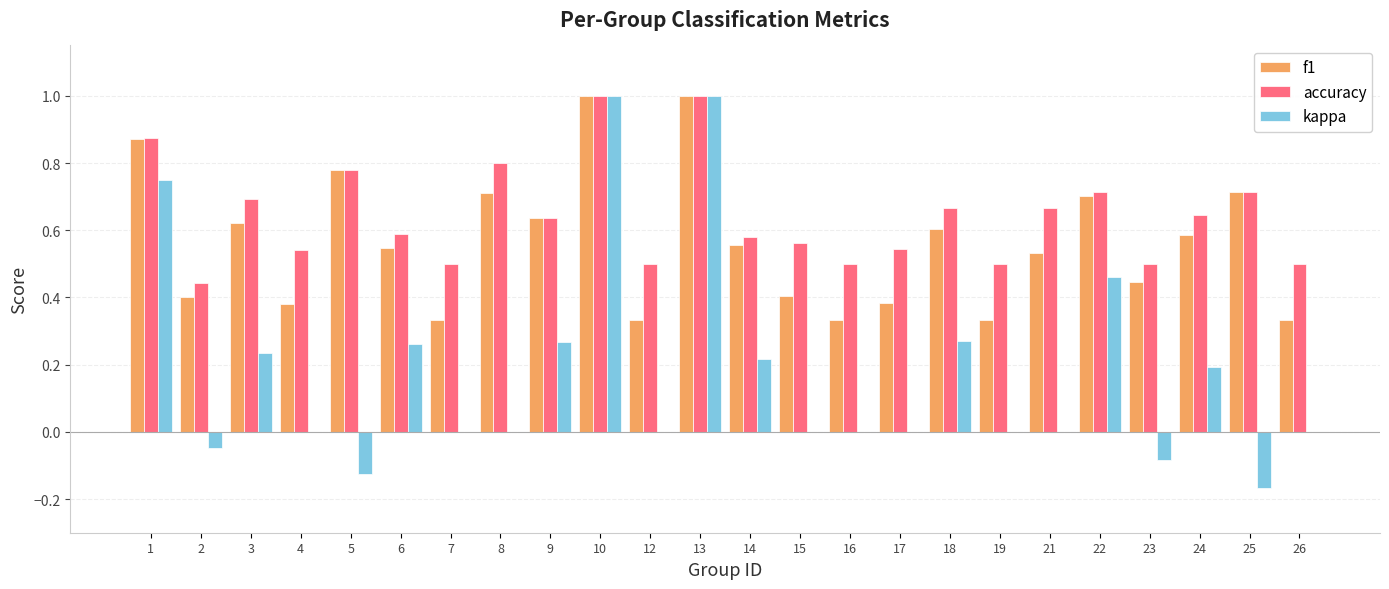

Which series changed the most between 17 and 24?

f1